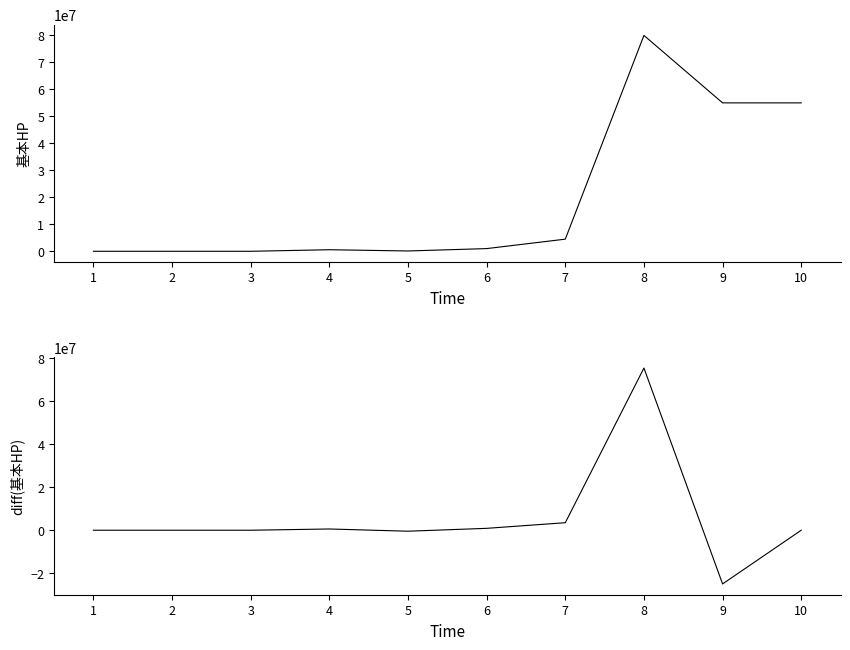

Reading left to right, extract all data points from this chart.

基本HP: 3000	3000	2000	580000	120000	1000000	4500000	80000000	55000000	55000000
diff(基本HP): 0	0	-1000	578000	-460000	880000	3500000	75500000	-25000000	0